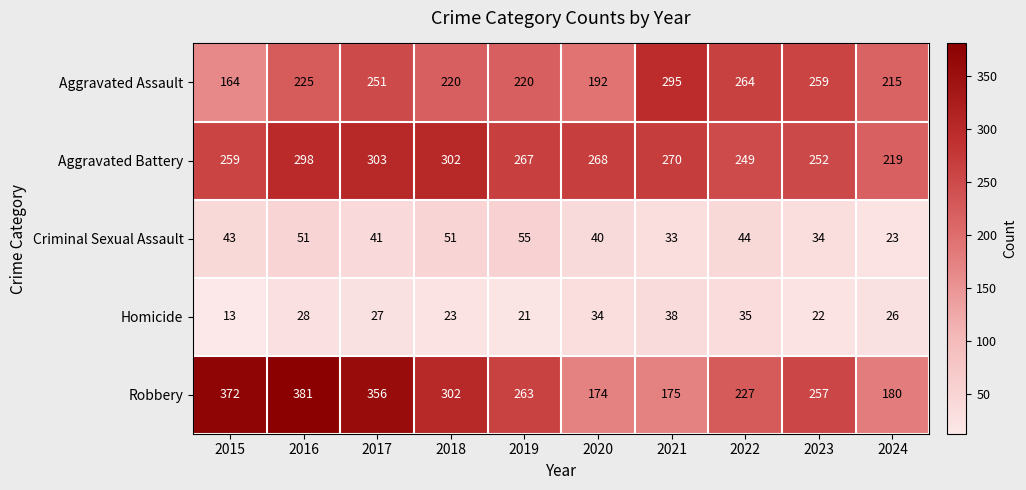

What is the sum of the Robbery values at 2019 and 2021?

438